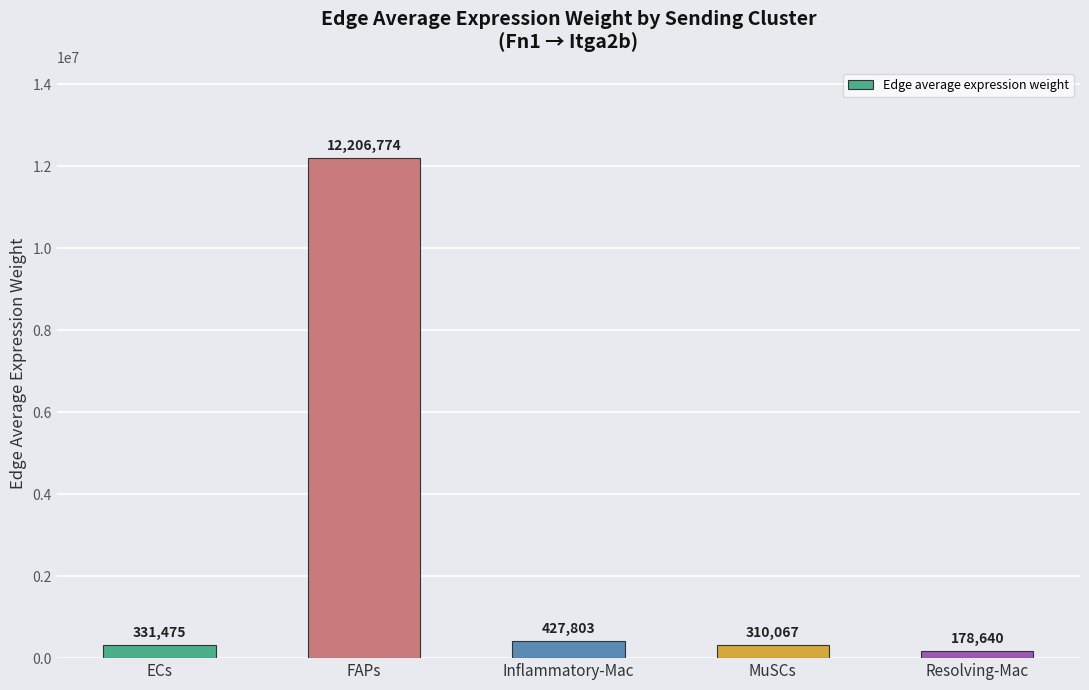

List the labels in order of value, smallest first.

Resolving-Mac, MuSCs, ECs, Inflammatory-Mac, FAPs